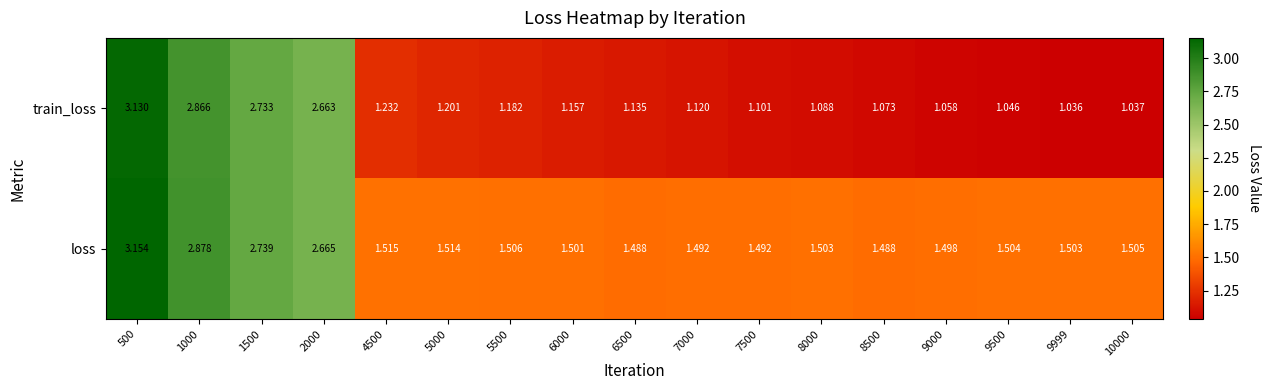

Rank the series at 10000 from lowest to highest value.

train_loss, loss